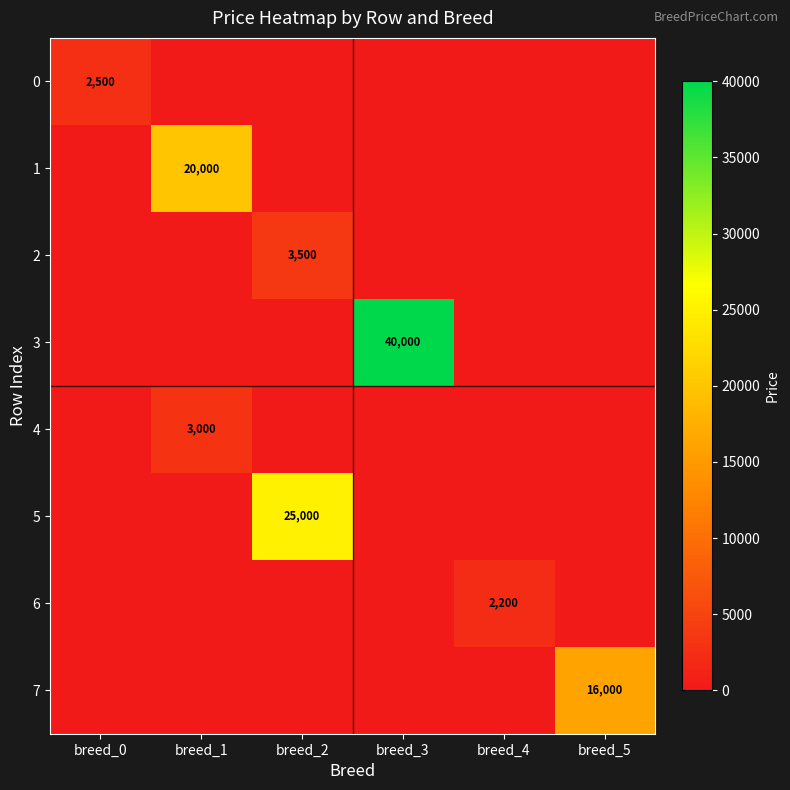

True or false: 4 has a value of 4017 at breed_1.

False